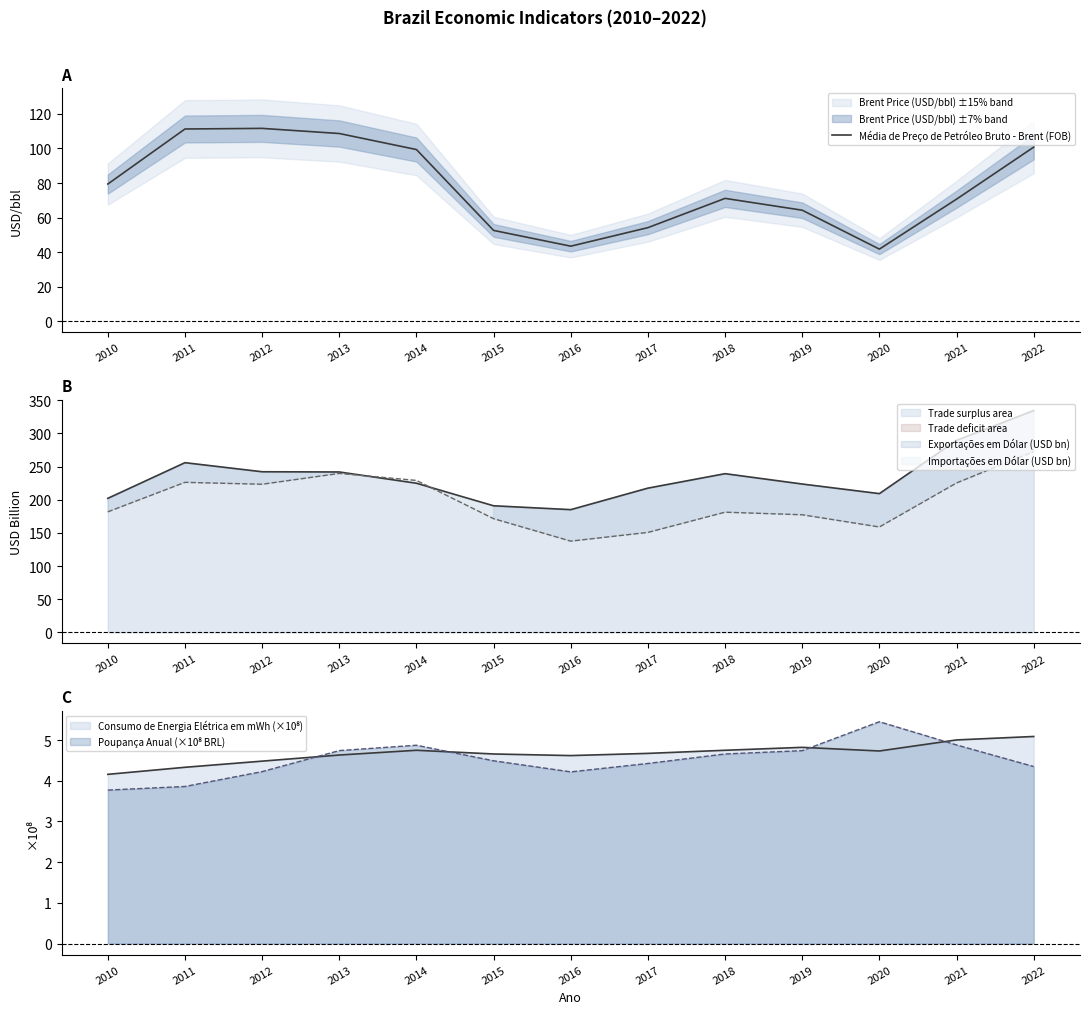

What is the value of the 10th point from the left?

64.3